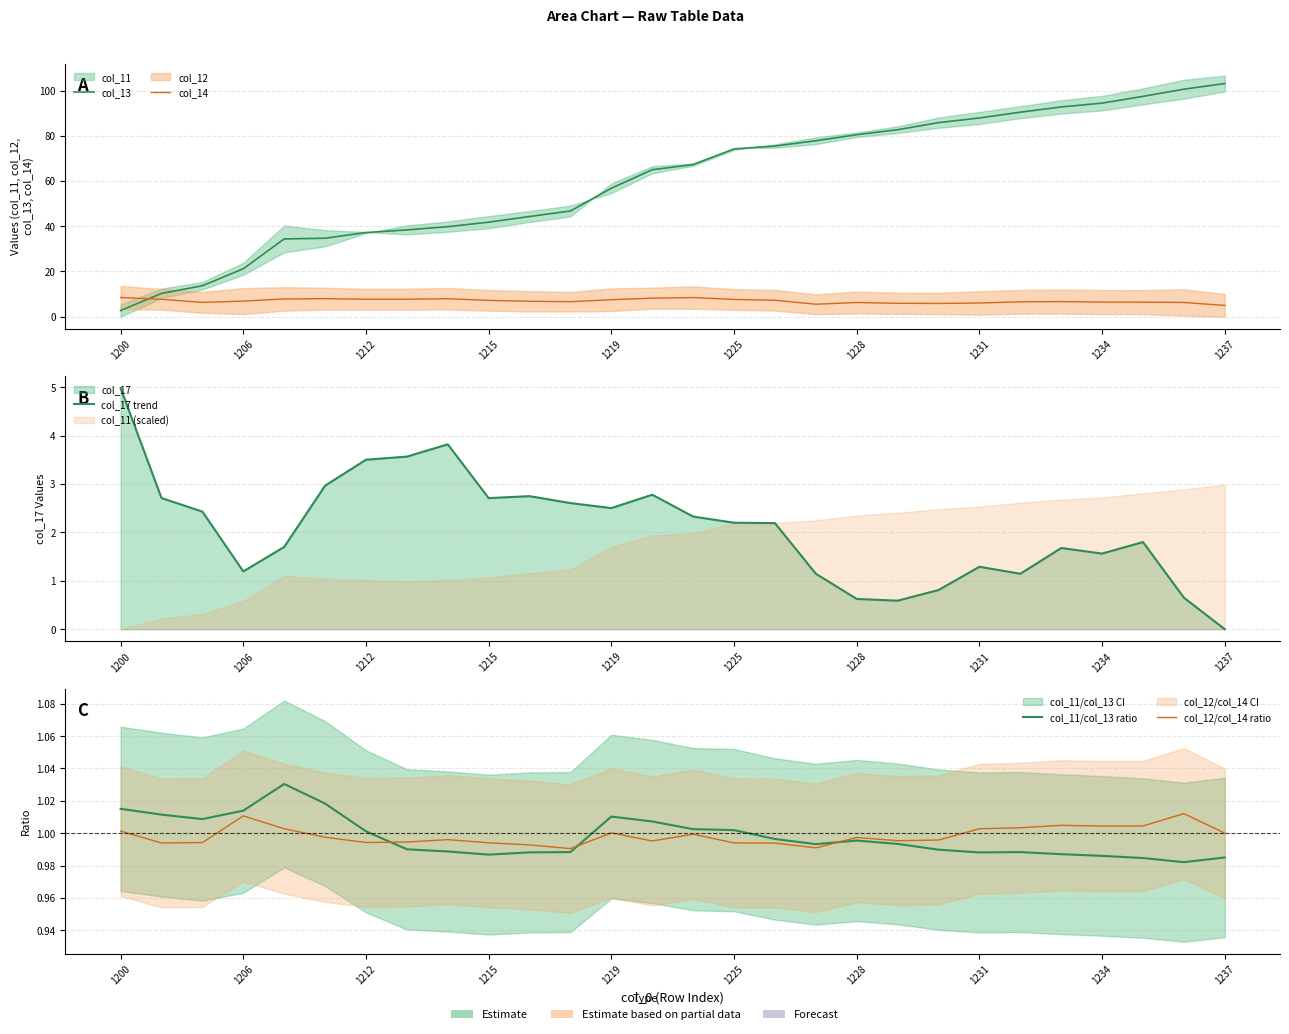

True or false: col_11/col_13 ratio and col_13 cross at least once.

False